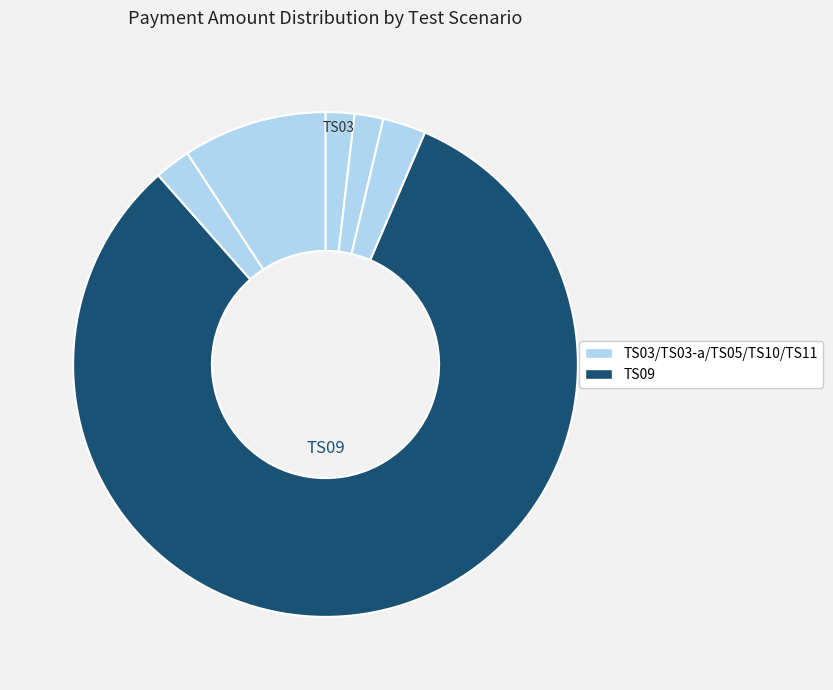

Is there any slice that represents more than half of the pie?

Yes